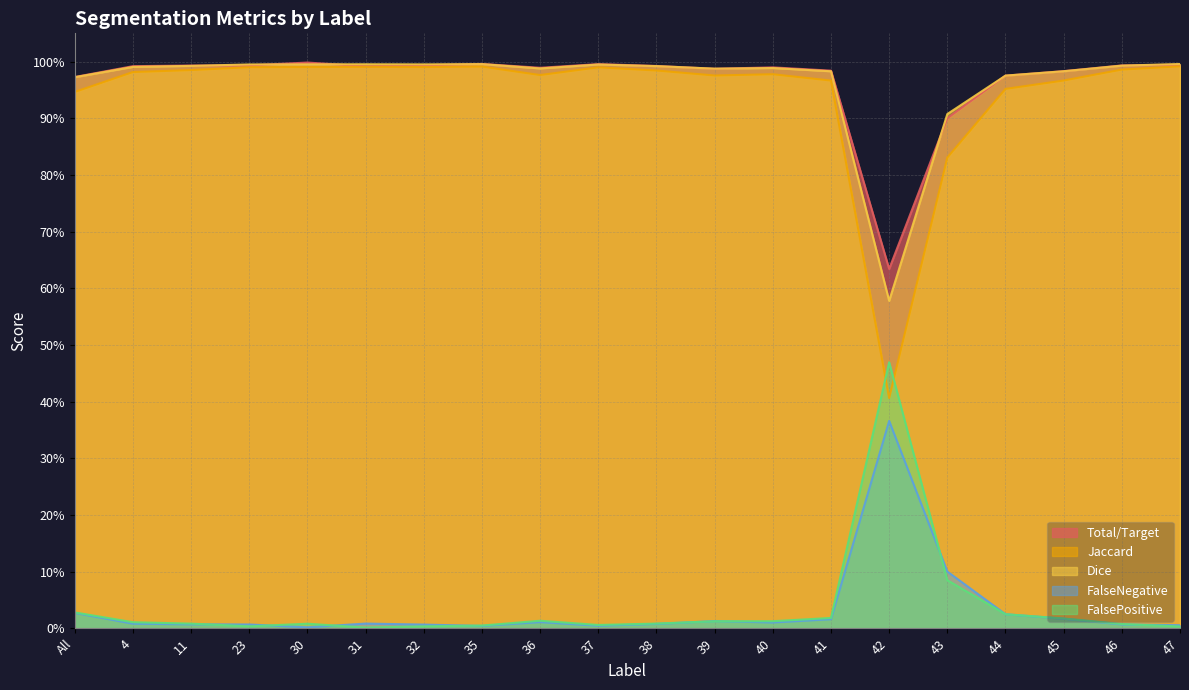

How many series are shown in this chart?

5